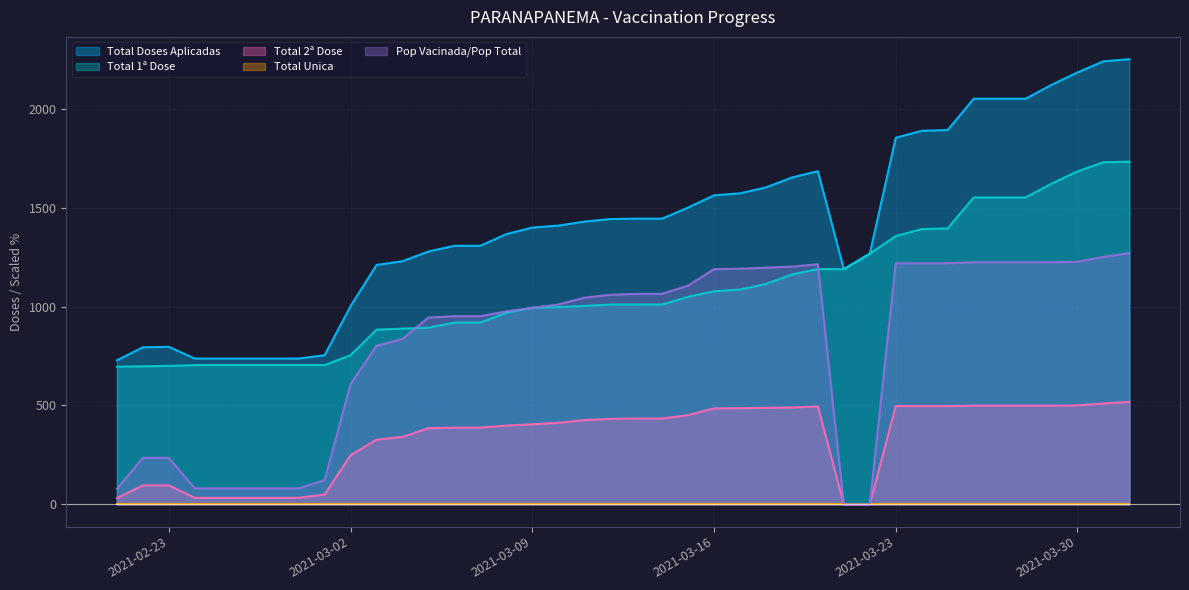

At how many categories does at least one series exceed 227?

40